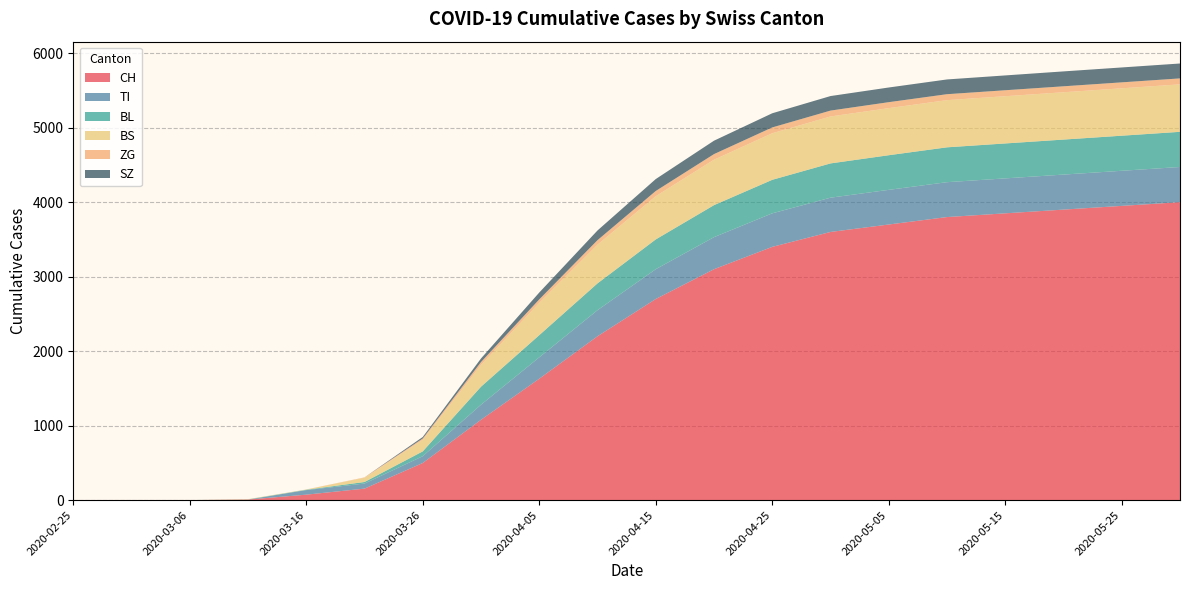

Reading left to right, list all the values displayed in this chart.

CH: 0	0	1	8	74	155	499	1079	1630	2200	2700	3100	3400	3600	3700	3800	3850	3900	3950	4000
TI: 0	0	0	0	61	68	91	202	287	350	400	430	450	460	465	468	469	470	471	472
BL: 0	0	0	2	5	21	65	242	298	360	400	430	450	460	465	468	469	470	471	472
BS: 0	0	0	4	4	57	155	292	434	520	580	610	625	630	632	633	634	635	636	637
ZG: 0	0	0	0	0	5	18	39	46	60	70	75	78	79	80	80	80	80	80	80
SZ: 0	0	0	0	0	0	20	48	92	130	160	180	190	195	197	198	199	200	200	200